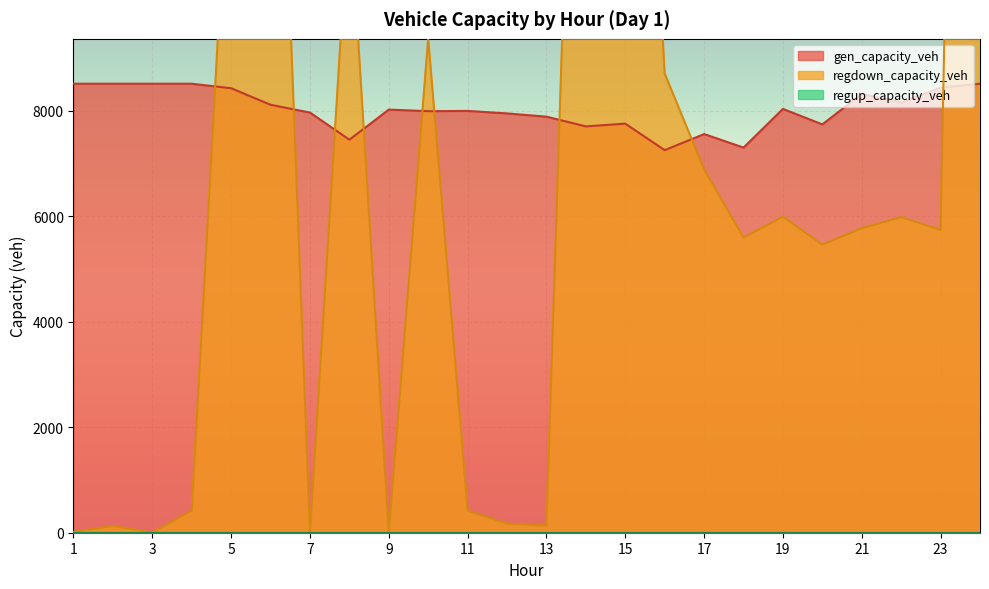

At how many categories does at least one series exceed 39559?

1